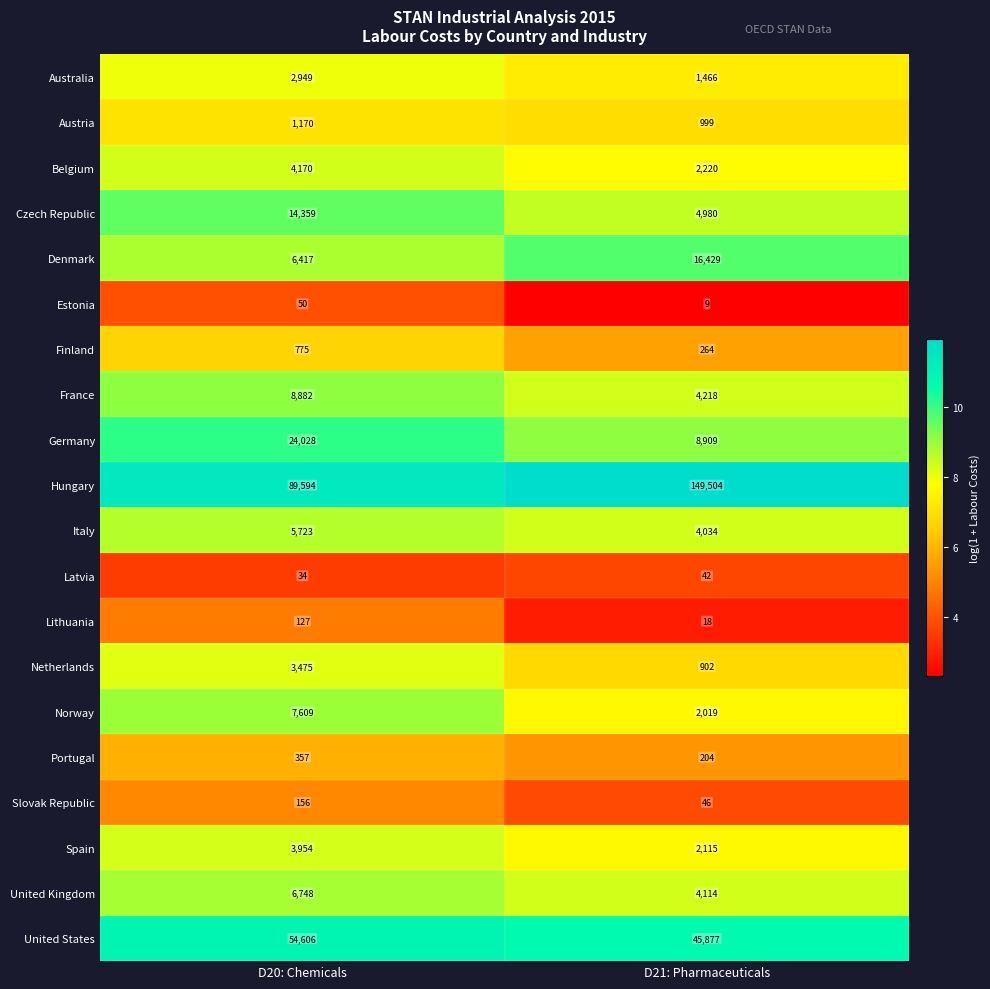

Which series changed the most between D20: Chemicals and D21: Pharmaceuticals?

Hungary